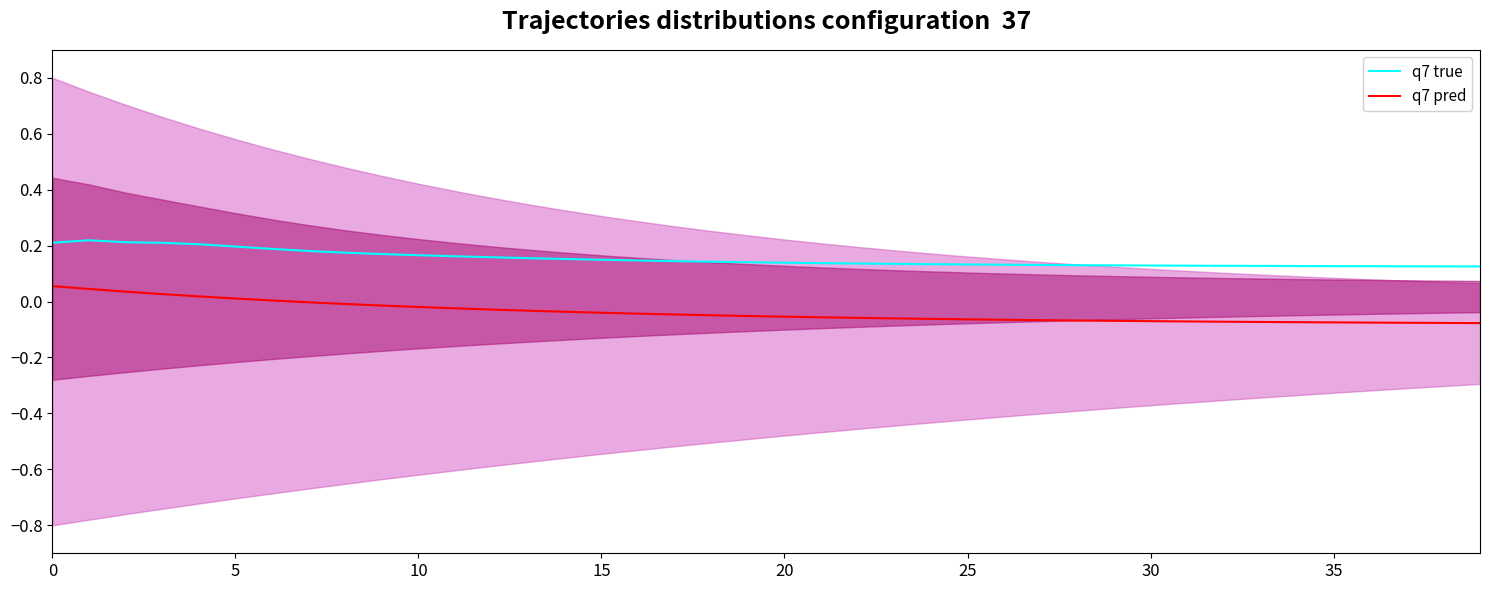

Is the value of q7 pred at 10 greater than the value of q7 true at 15?

No